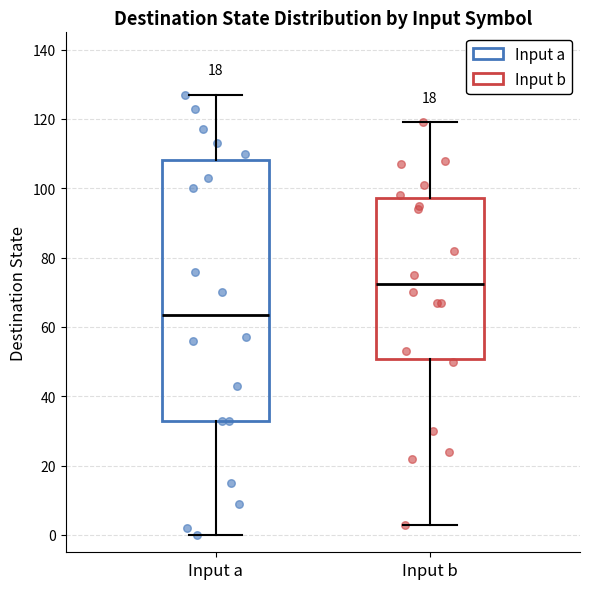

Which box is the tallest, from its lower edge to its upper edge?

Input a